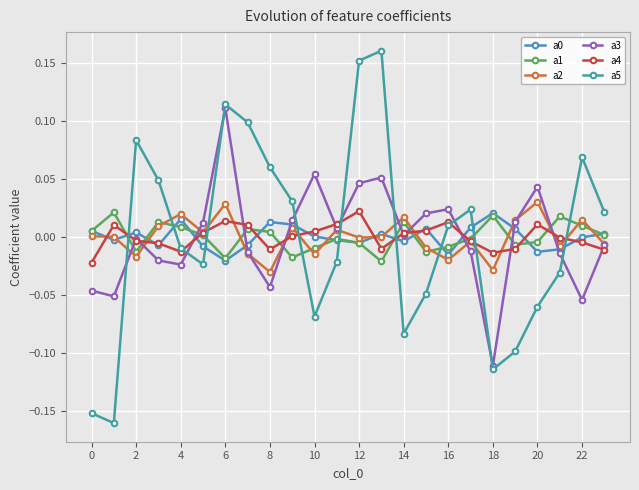

True or false: a5 has more than 1 points higher than both neighbors.

True